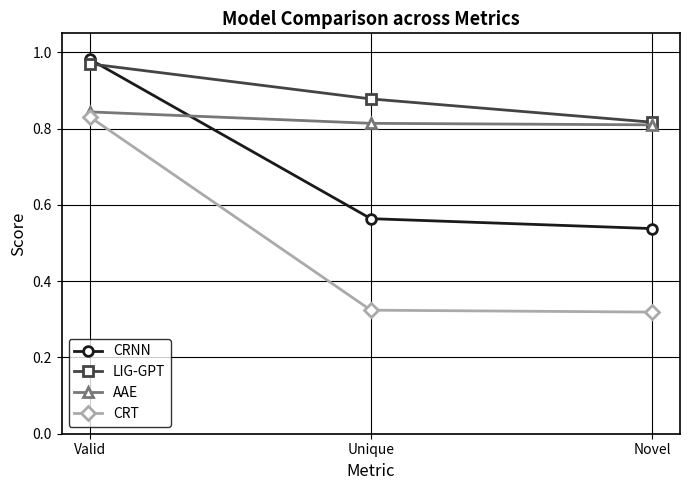

At which category is the sum across all series the highest?

Valid